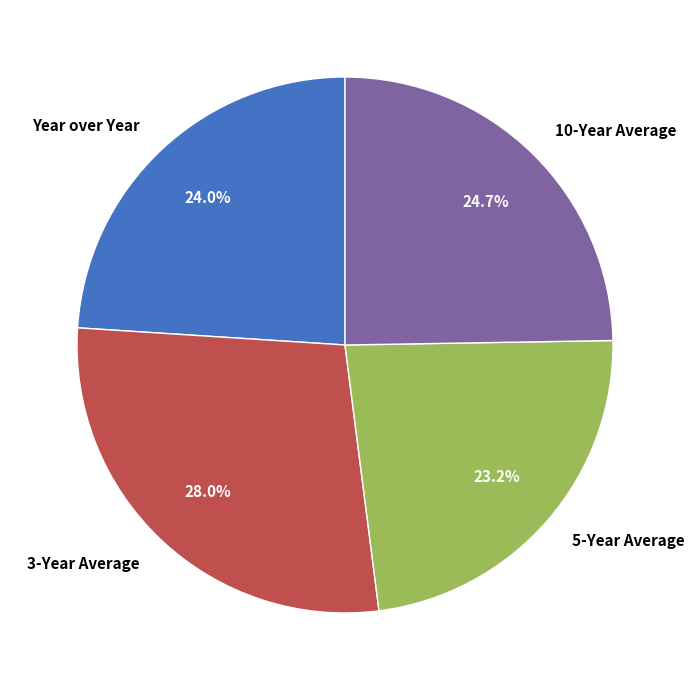

What portion of the pie excludes Year over Year?

76.0%